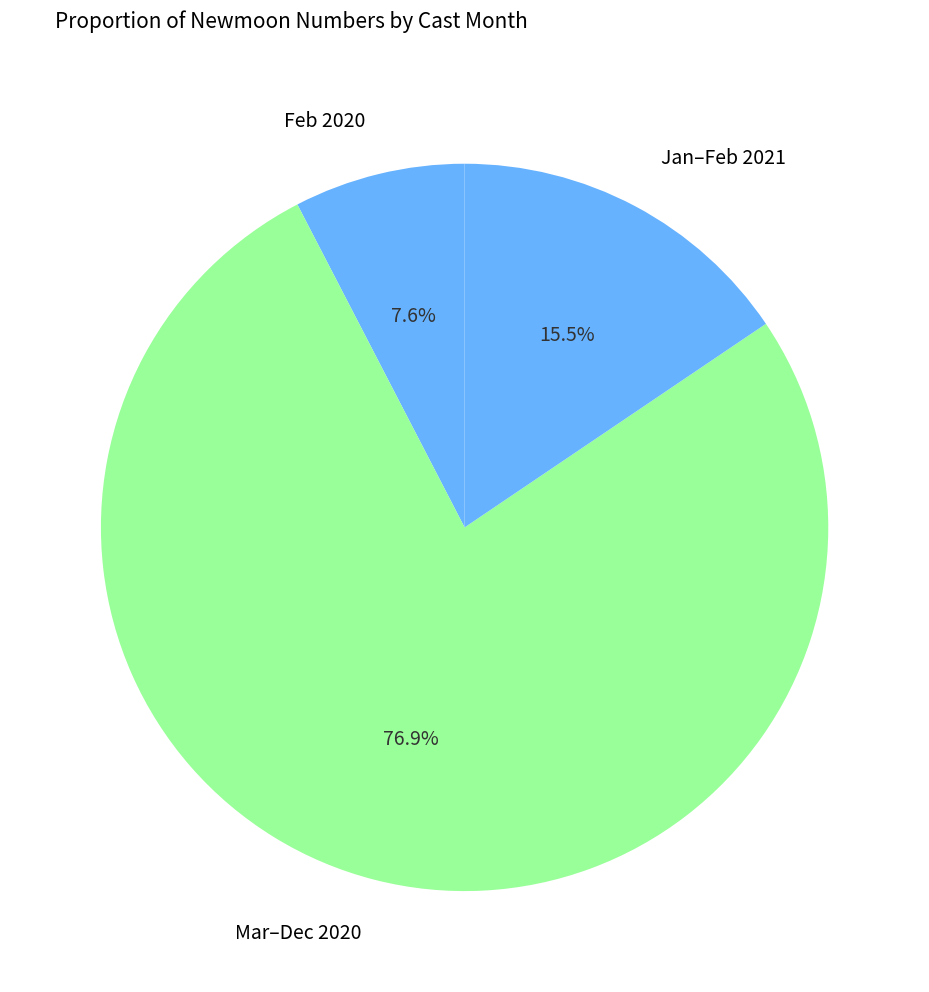

How many segments does this pie chart have?

3